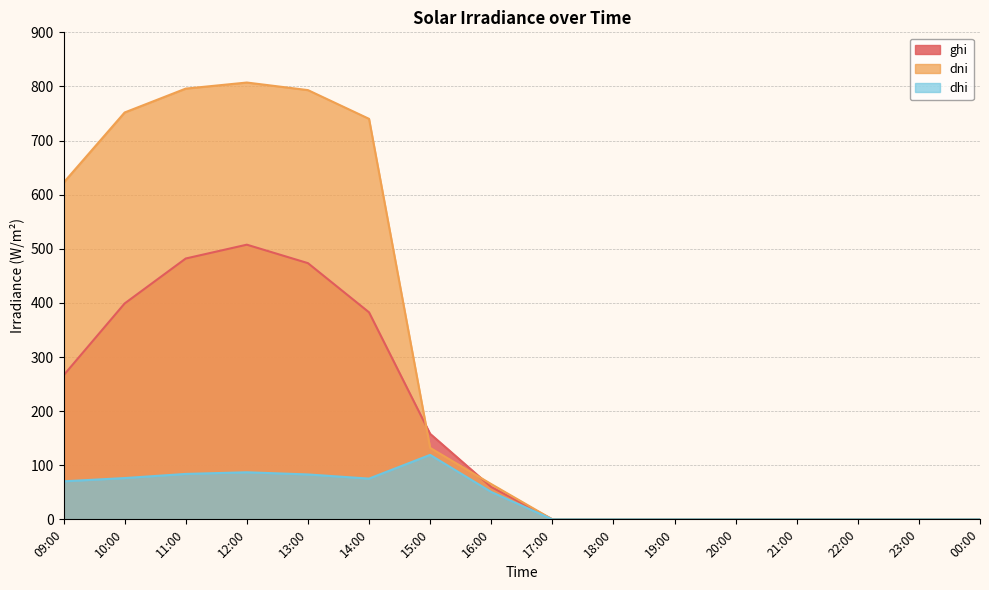

At which category does ghi reach its first local peak?

12:00